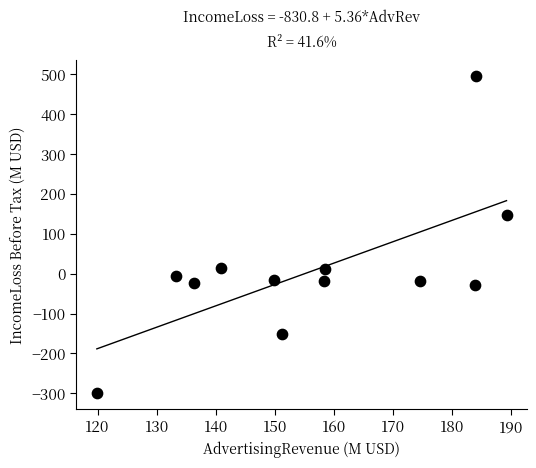

What is the average Y value?

8.6